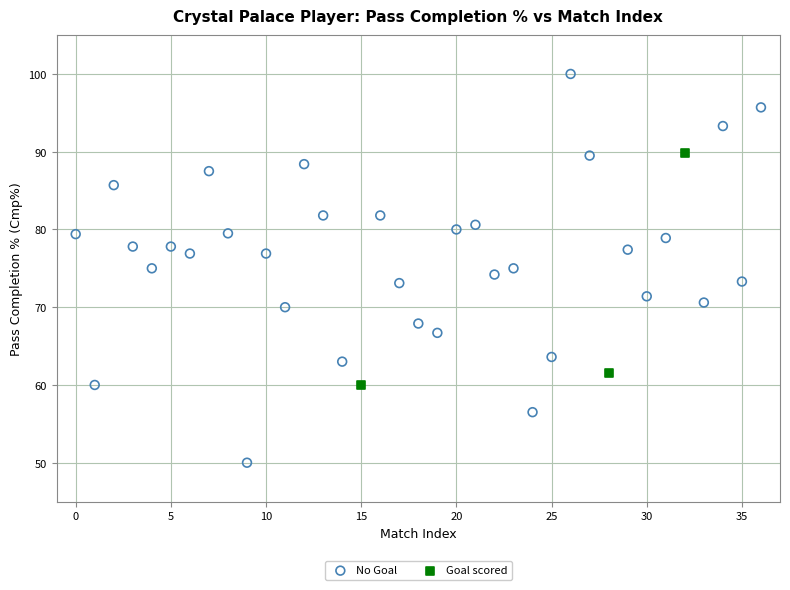

Which series reaches the minimum Y coordinate?

No Goal